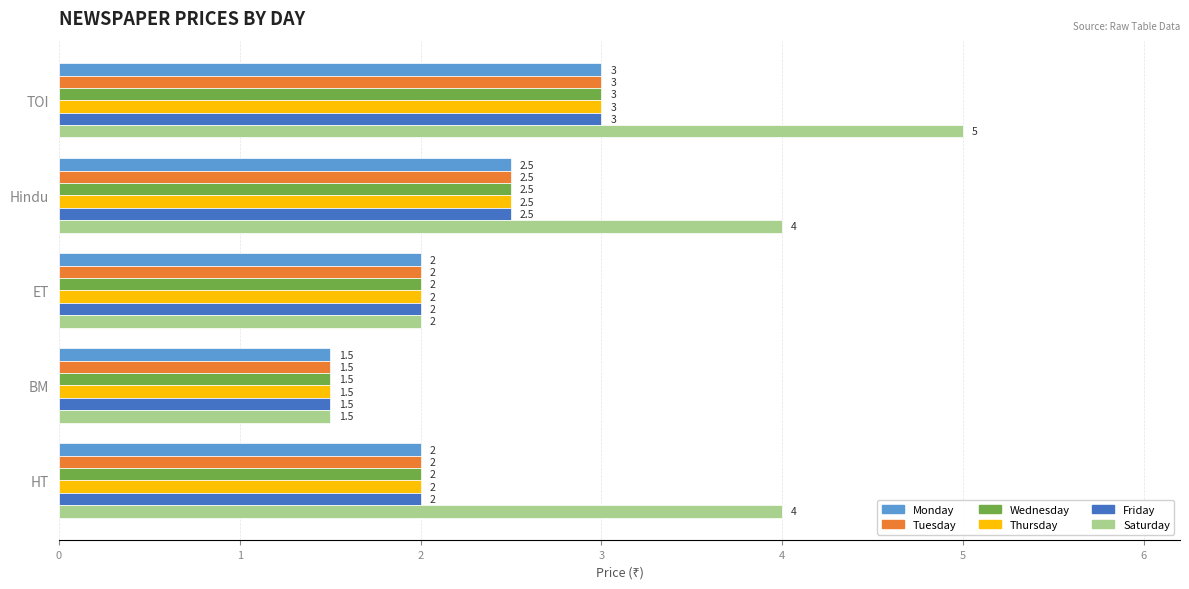

Which series has the largest total across all categories?

Saturday